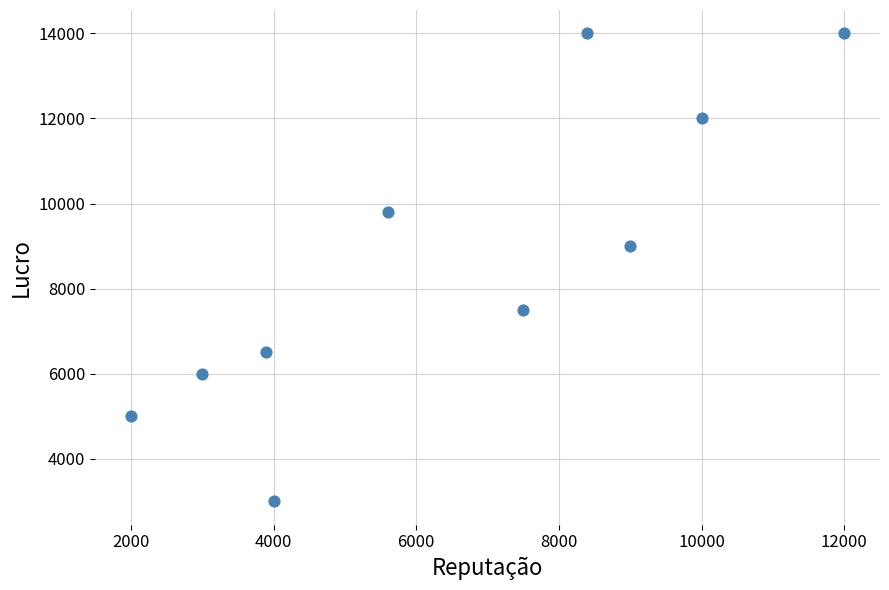

What is the average X value?

6540